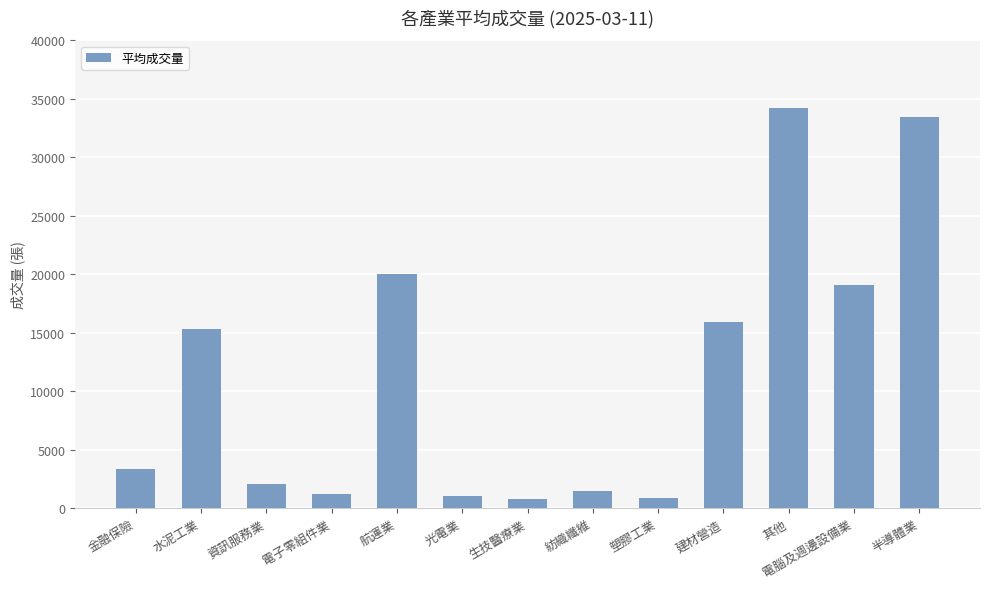

Which label corresponds to the largest value in the chart?

其他